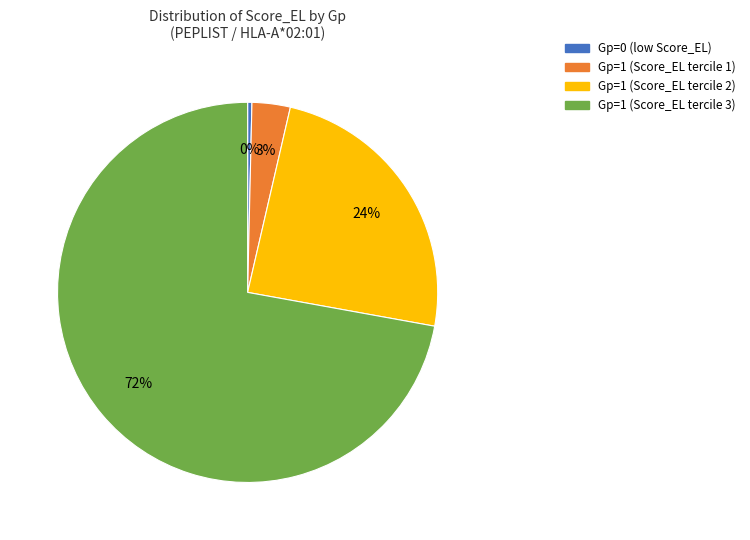

Is there any slice that represents more than half of the pie?

Yes